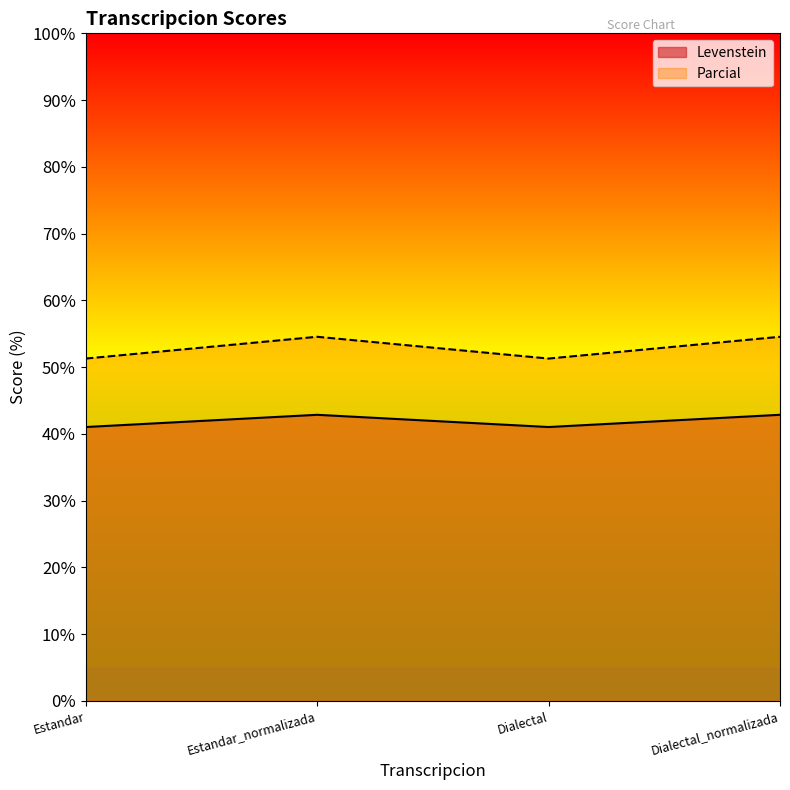

True or false: Parcial has a value of 87.0 at Estandar.

False